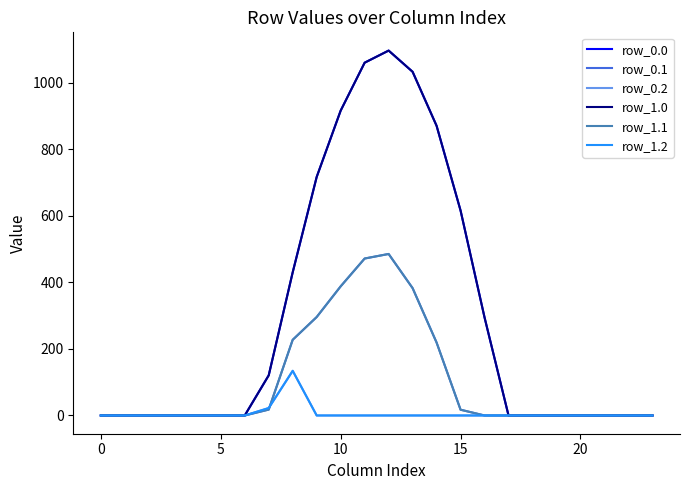

Which series has the largest range (max minus min)?

row_0.0